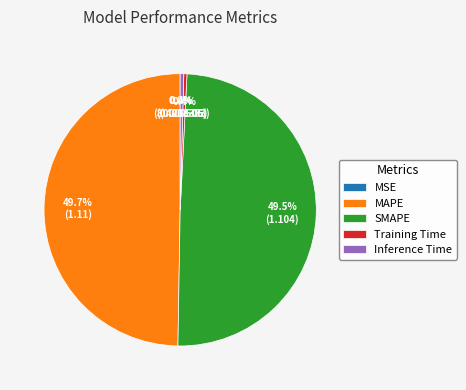

What percentage is NOT represented by SMAPE?

50.5%